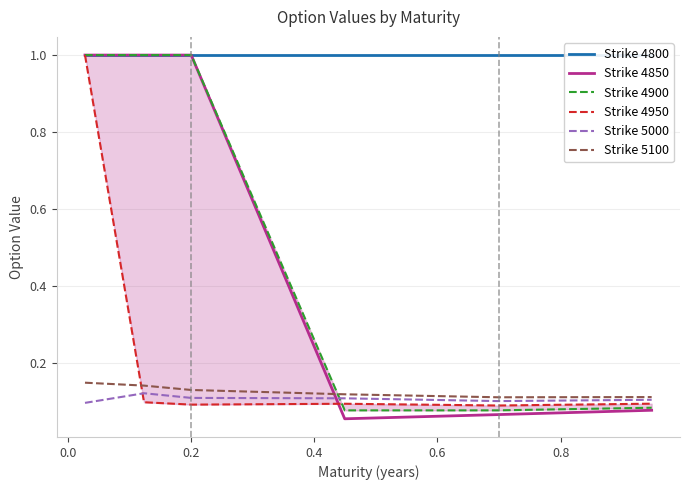

Which series has the largest total across all categories?

Strike 4800